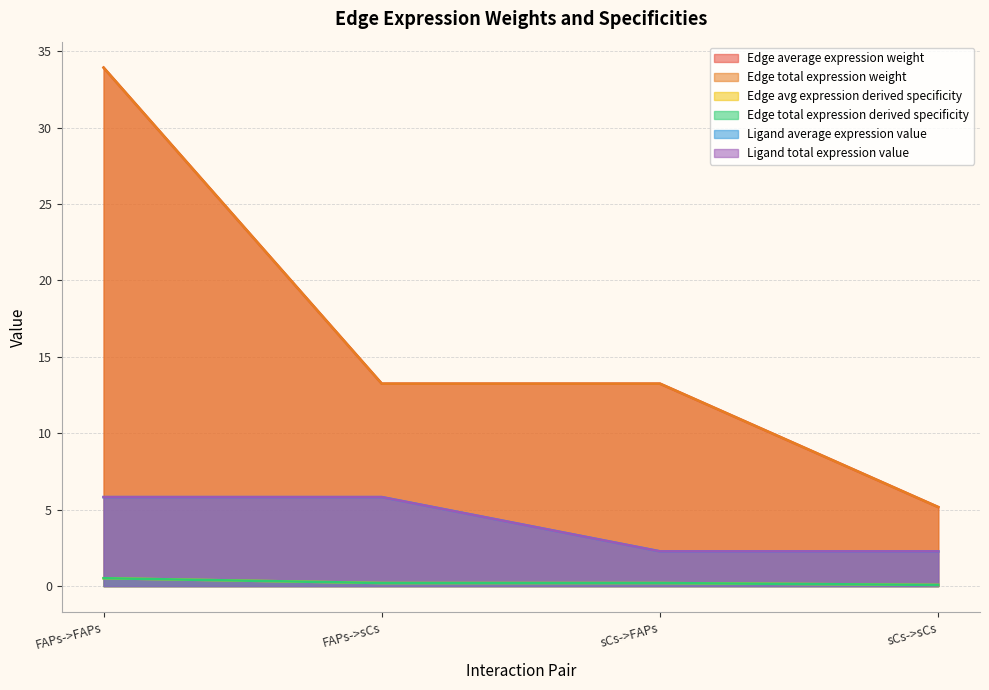

What is the label of the 1st point from the right?

sCs->sCs